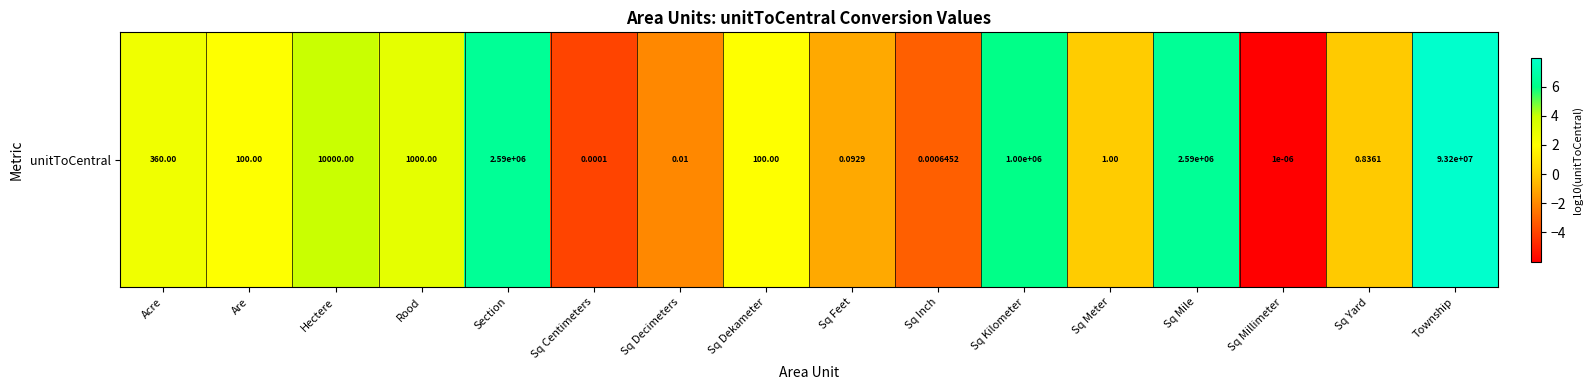

How many data points are less than 2?

7